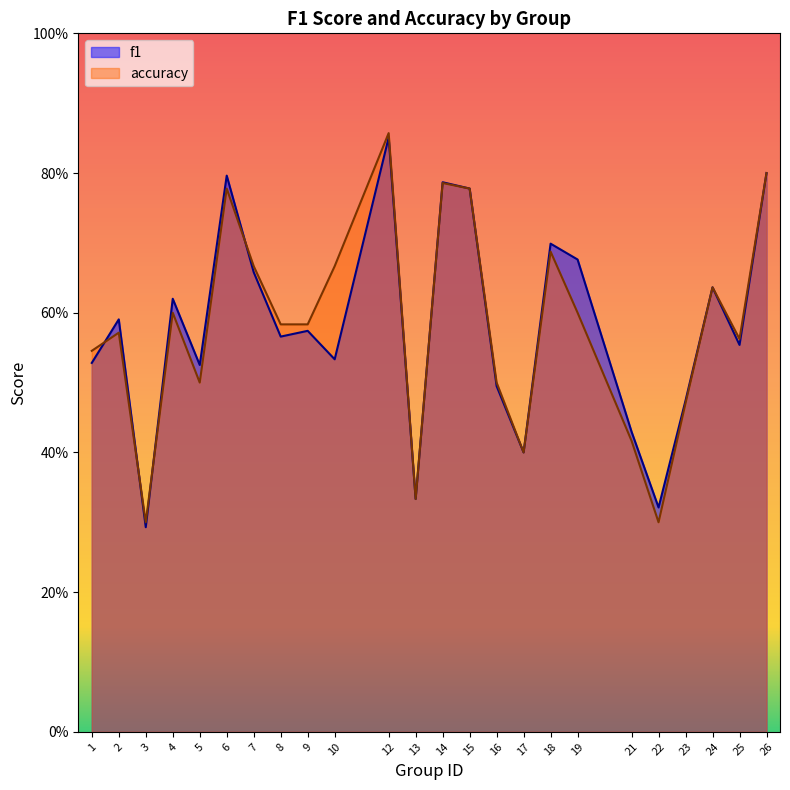

The value of accuracy at 14 is 1.2. True or false?

False